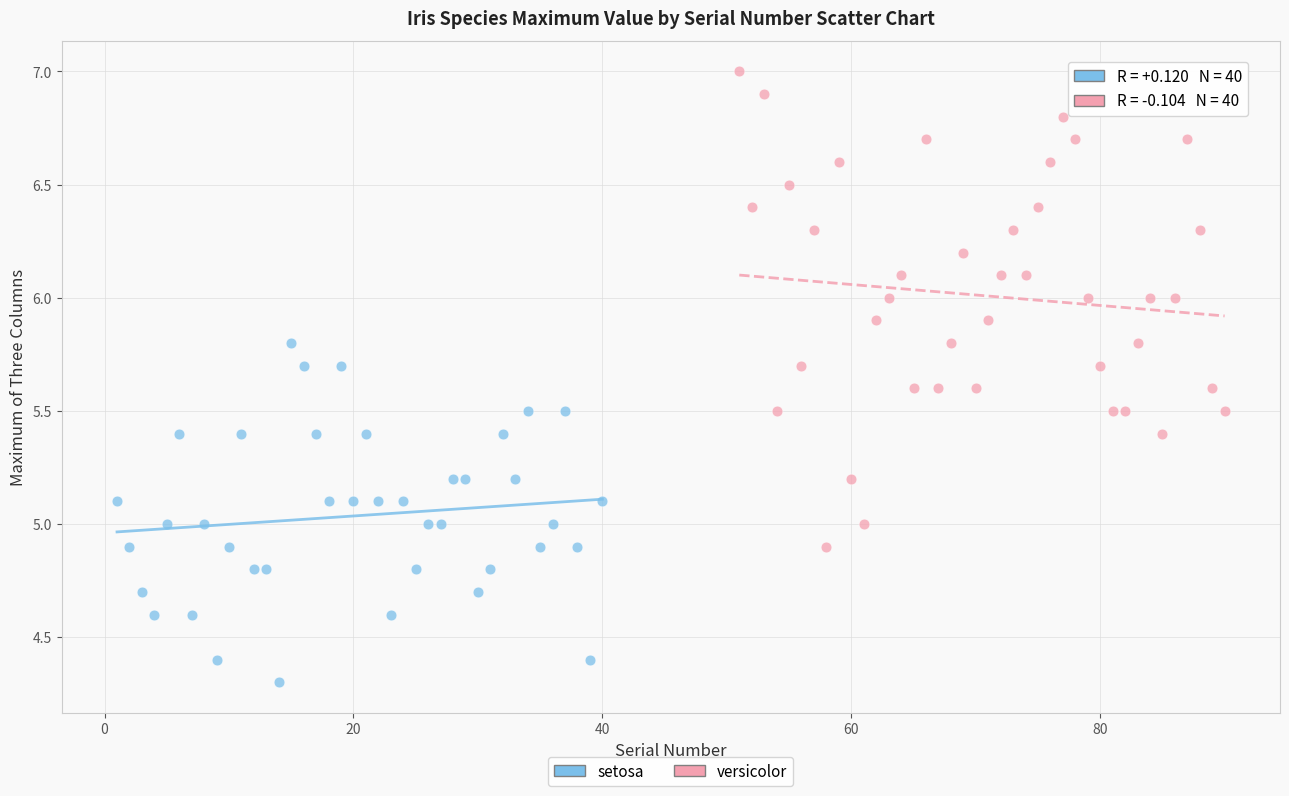

Which series reaches the minimum Y coordinate?

setosa